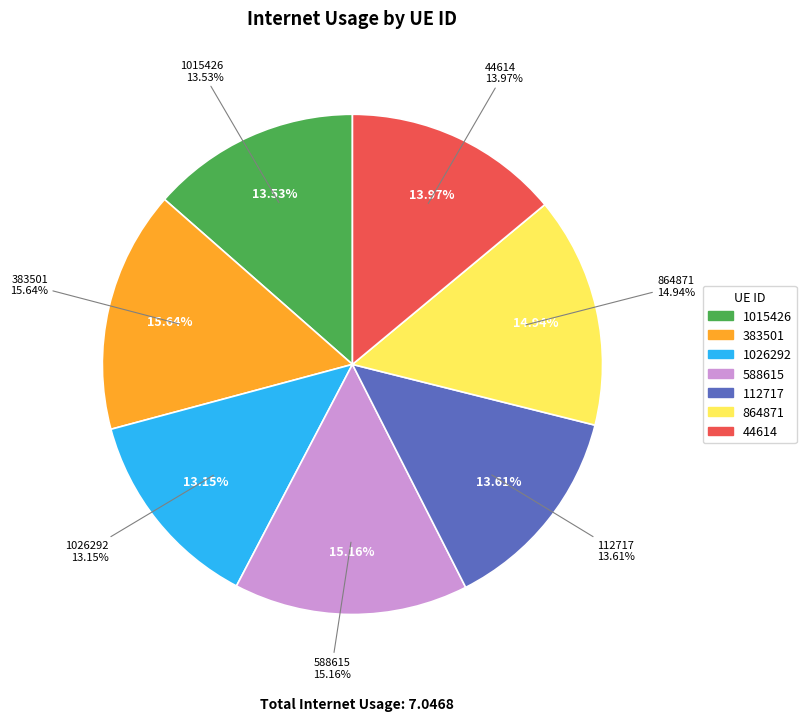

Does 1026292 account for over 50% of the chart?

No